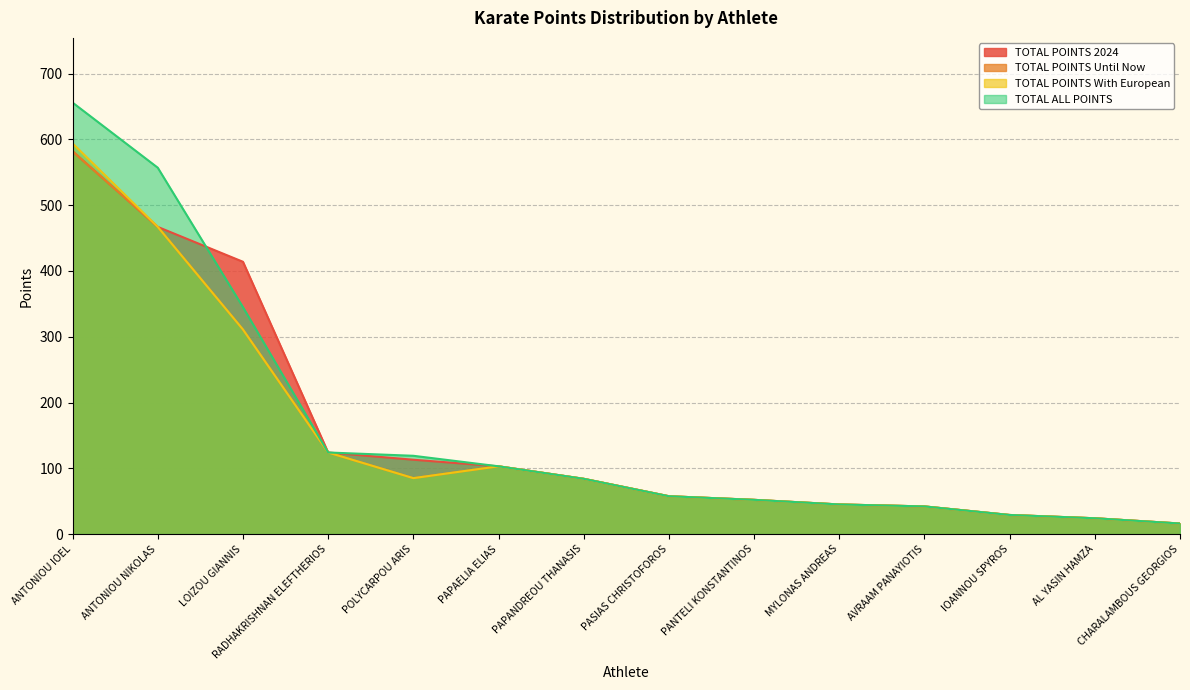

Which series ends up on top after the final intersection of TOTAL POINTS 2024 and TOTAL ALL POINTS?

TOTAL POINTS 2024